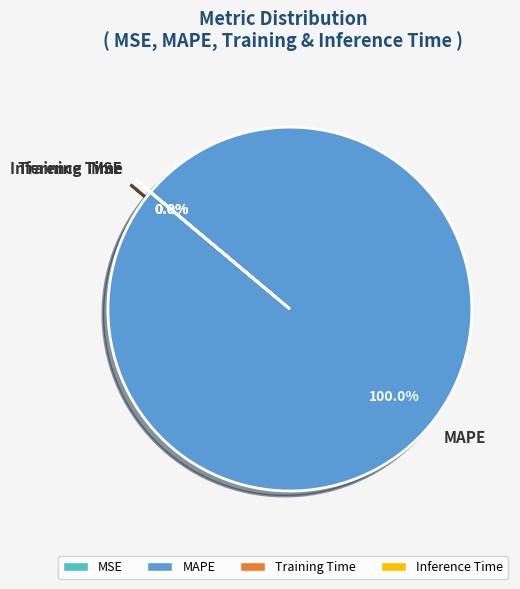

How much of the chart is everything except MSE?

100.0%